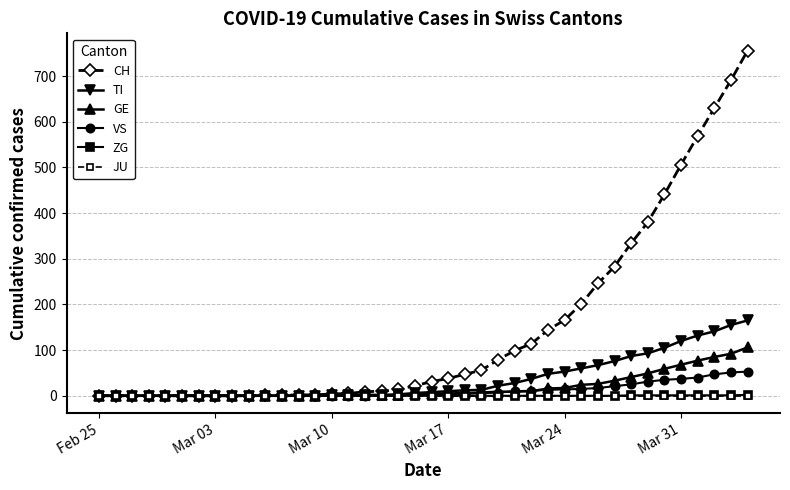

What is the maximum value shown in the chart?

756